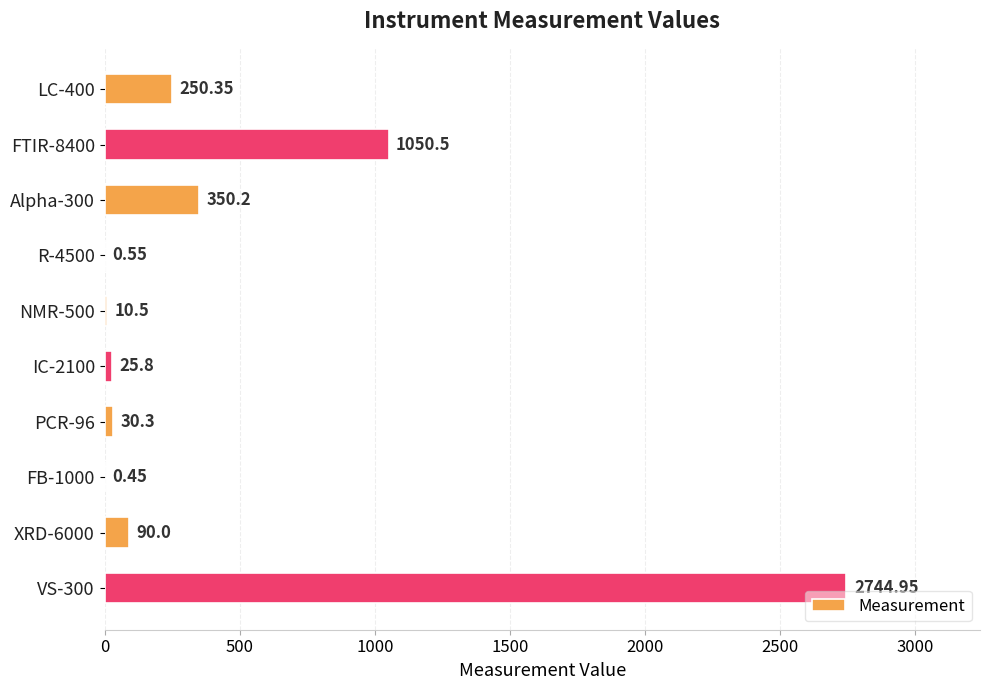

Which has a higher value, FB-1000 or XRD-6000?

XRD-6000